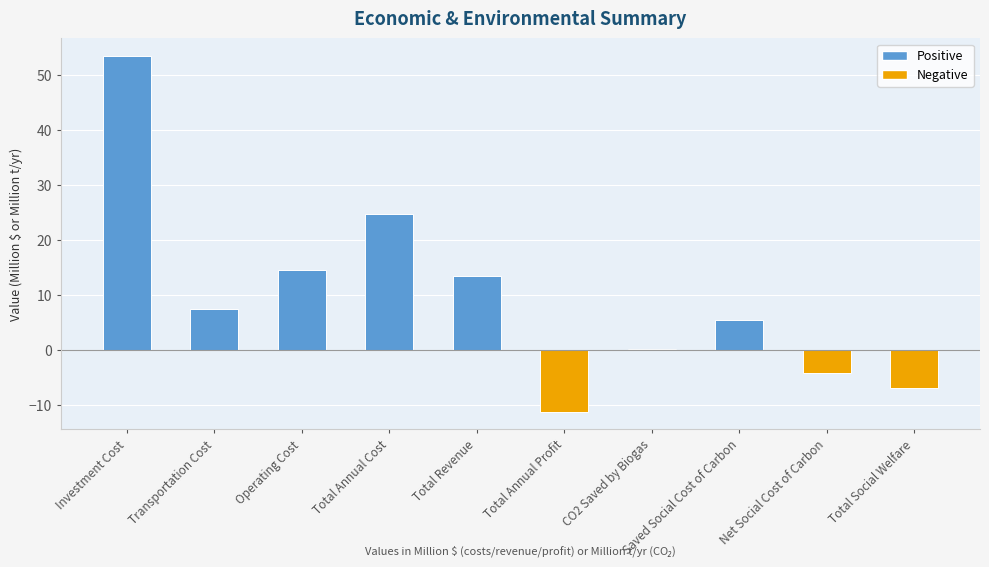

Reading right to left, transcribe all the data shown in this chart.

-6.9	-4.2	5.4	0.1	-11.1	13.5	24.7	14.5	7.5	53.4